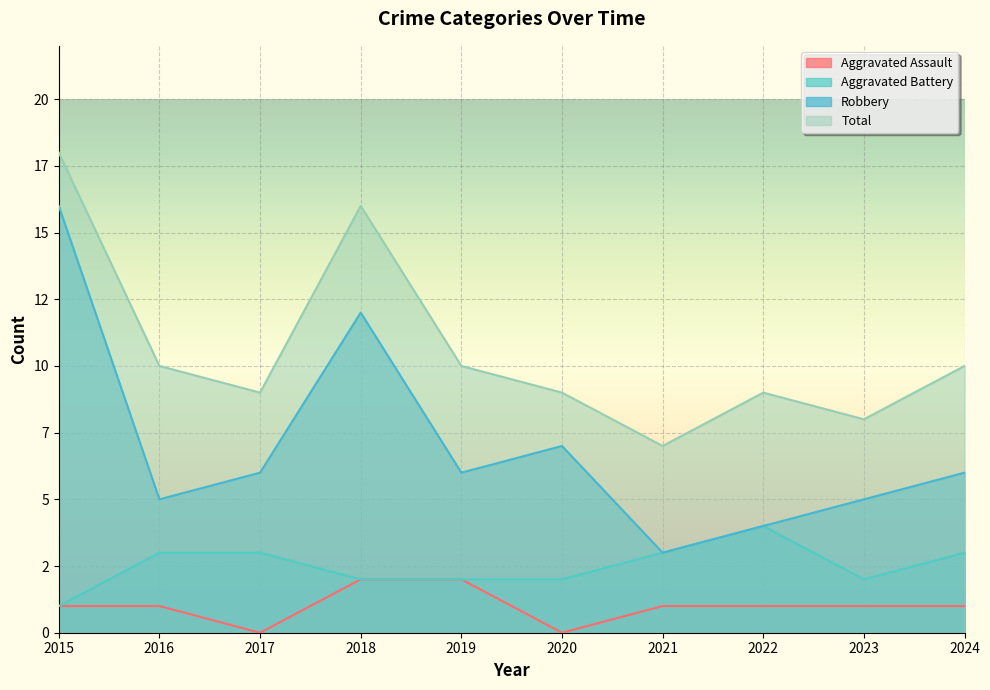

List the series in order of their peak value, highest first.

Total, Robbery, Aggravated Battery, Aggravated Assault